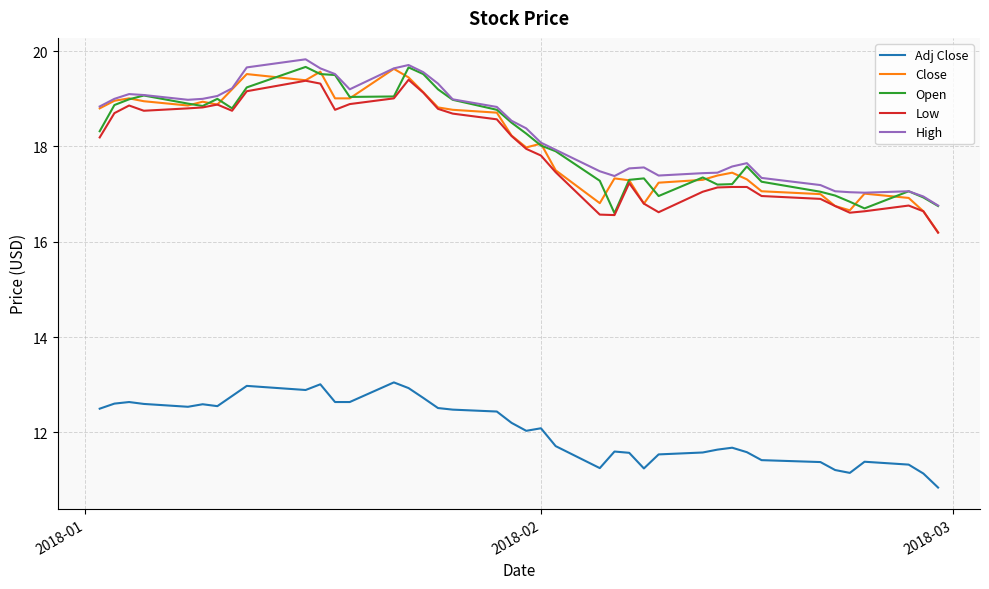

What is the sum of all High values?

733.0